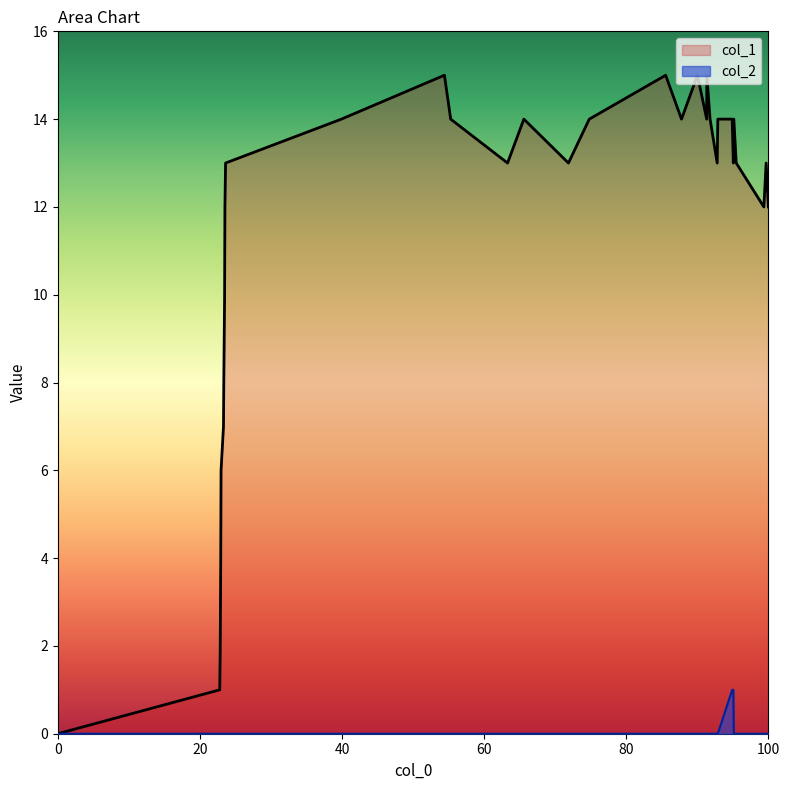

True or false: col_2 and col_1 cross at least once.

False